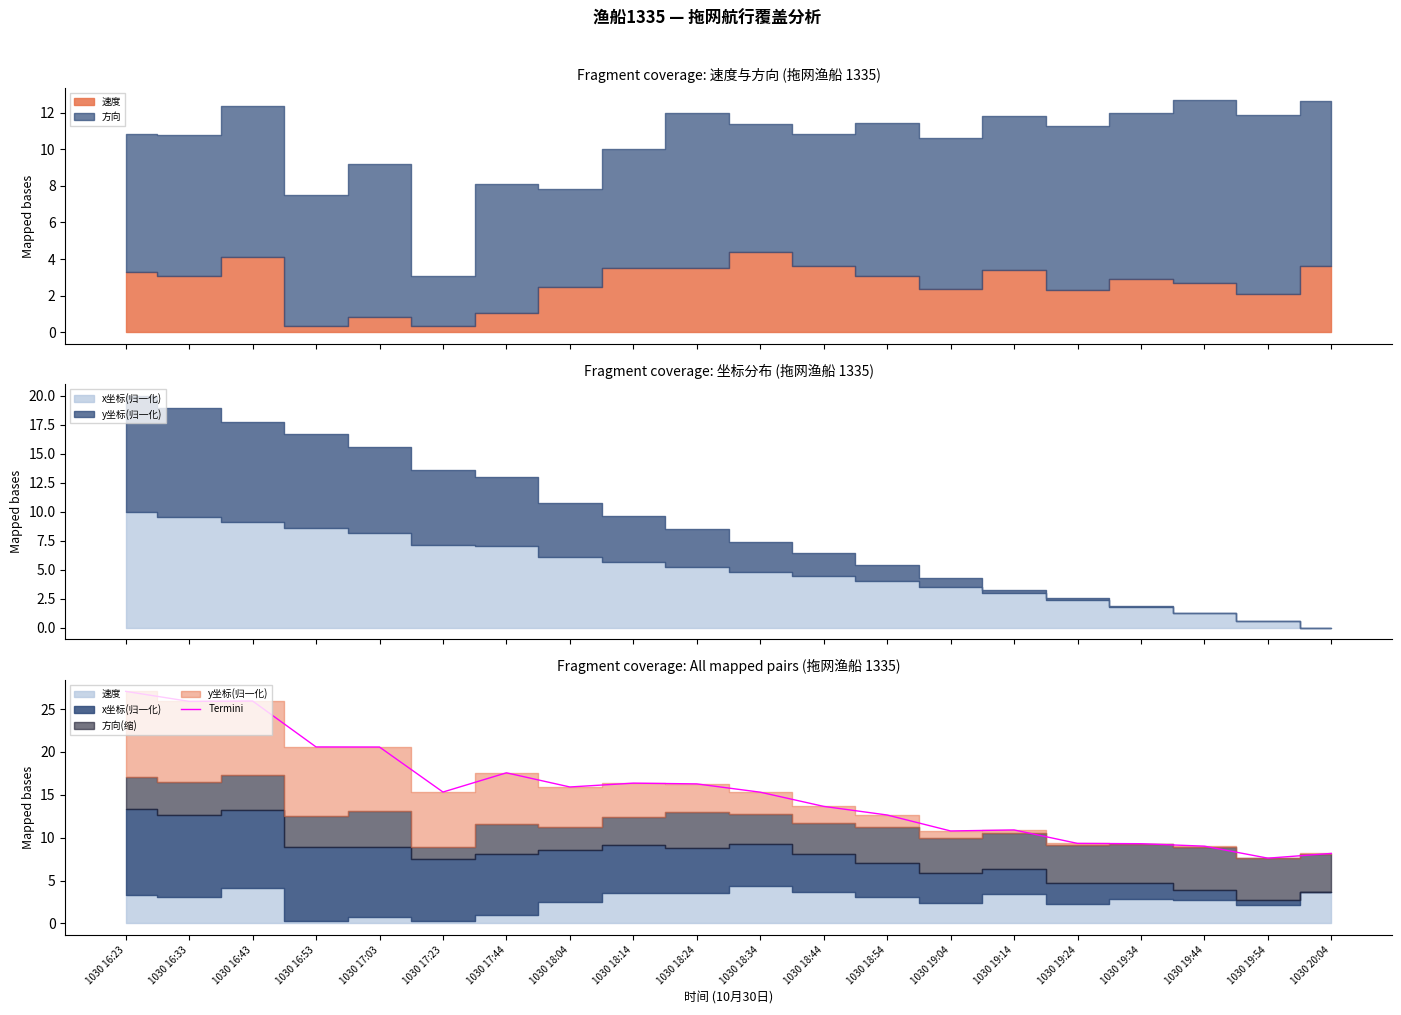

How many data points does each series have?

20